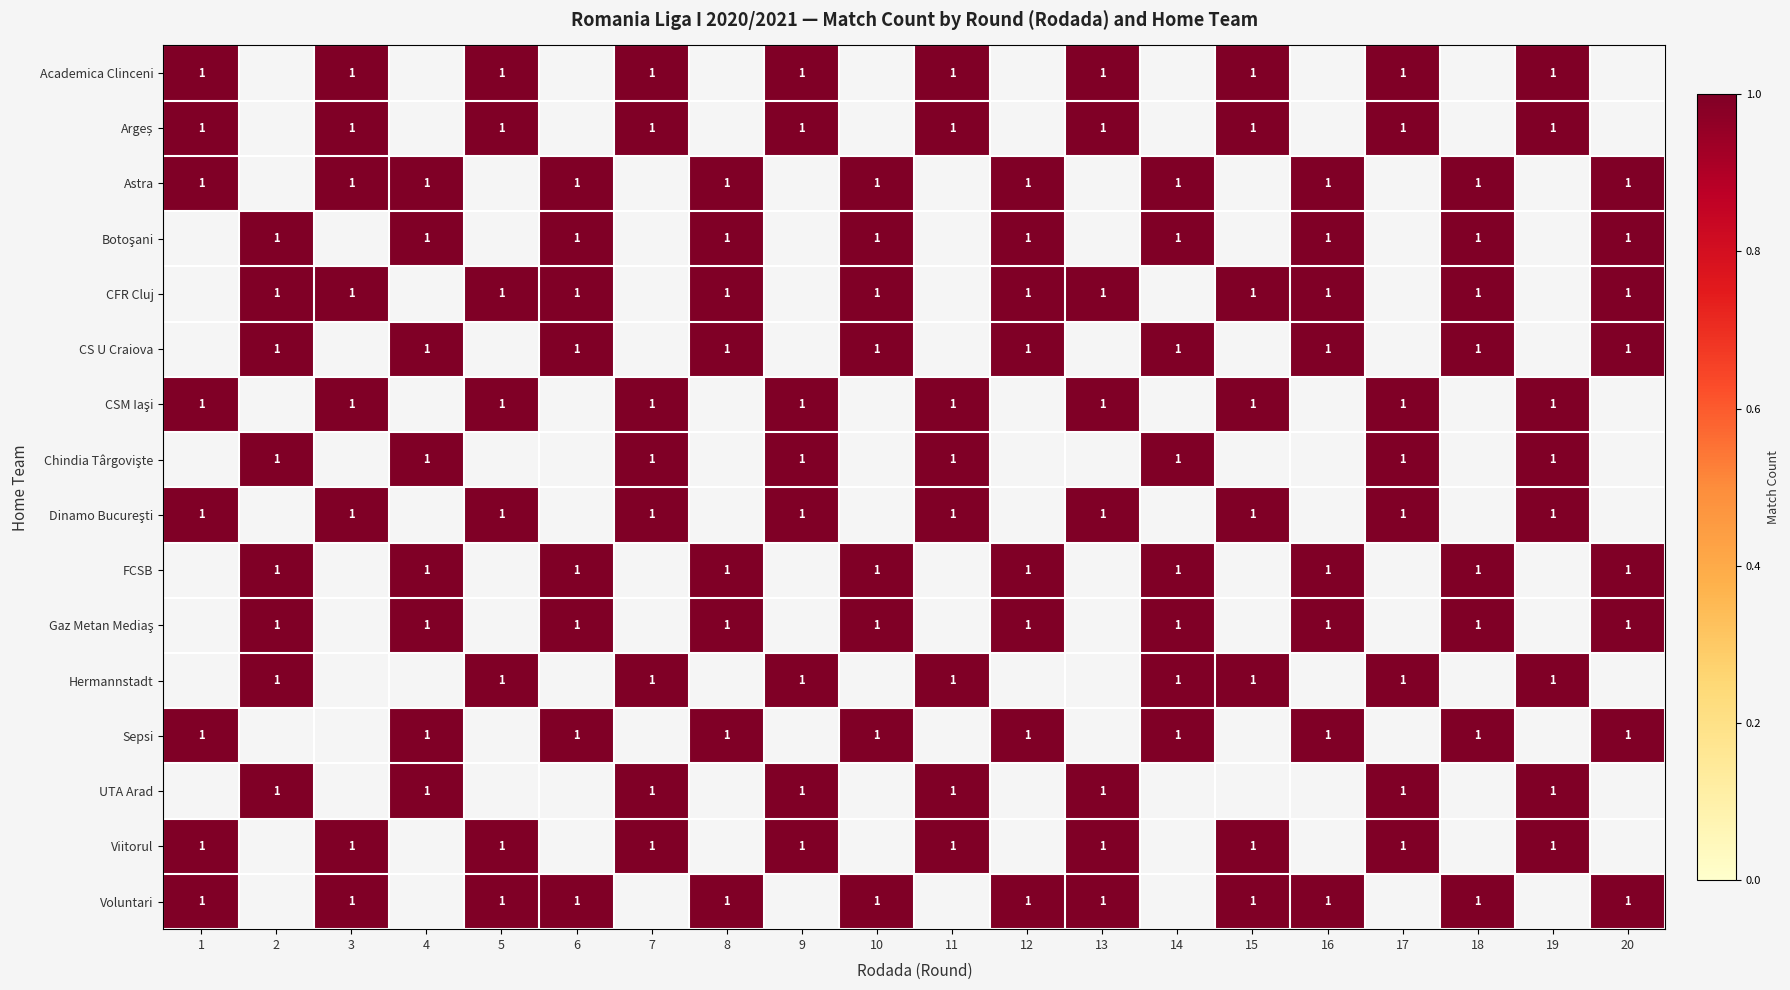

What is the maximum value shown in the chart?

1